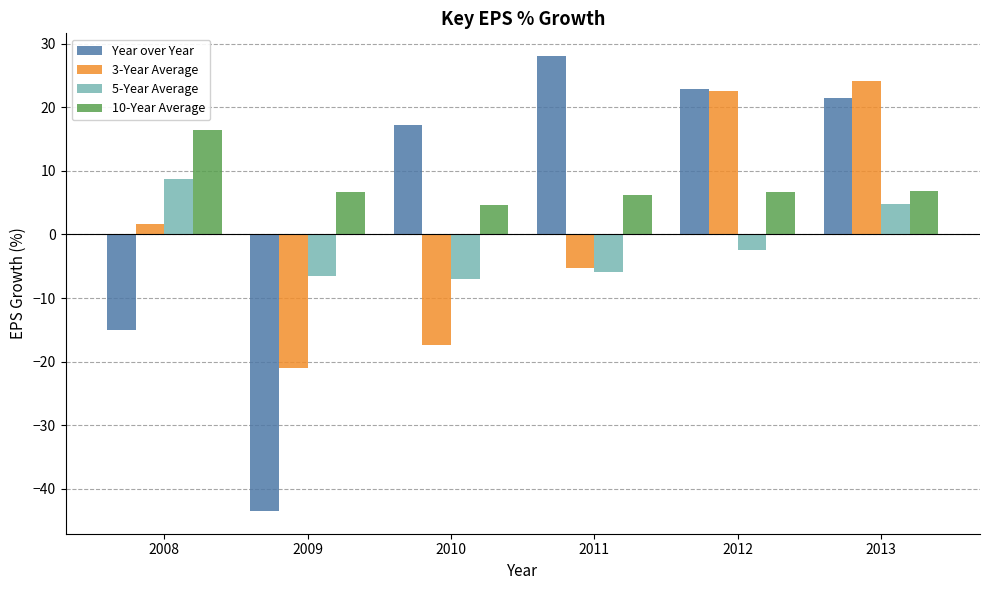

What is the difference between the Year over Year values at 2012 and 2010?

5.7